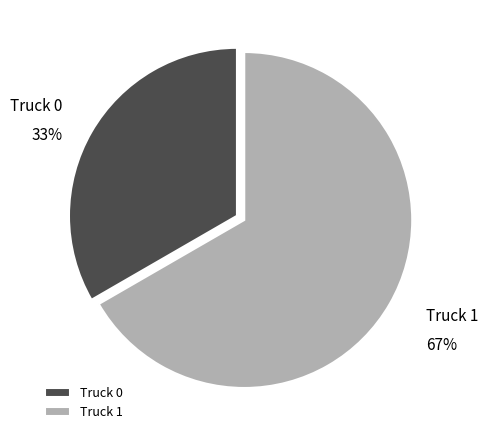

Which category has the smallest portion of the pie?

Truck 0